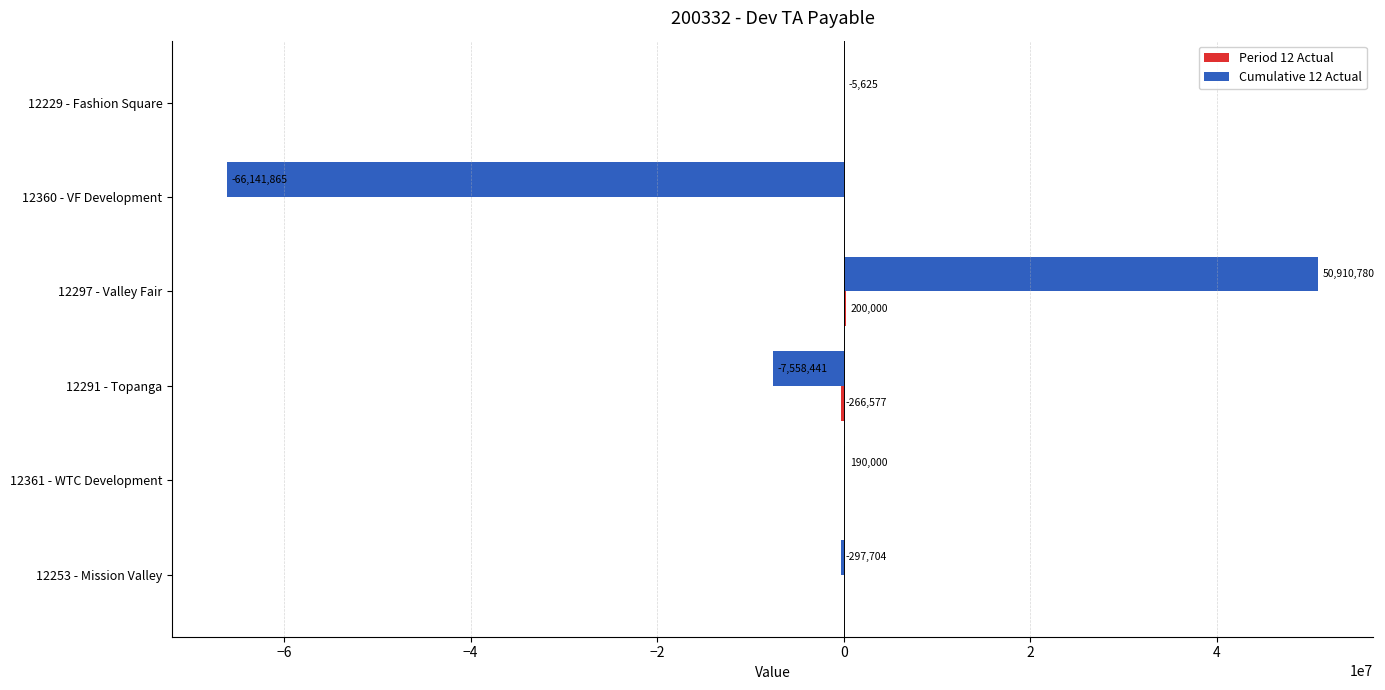

What value does the Cumulative 12 Actual series have at 12360 - VF Development?

-66141864.8